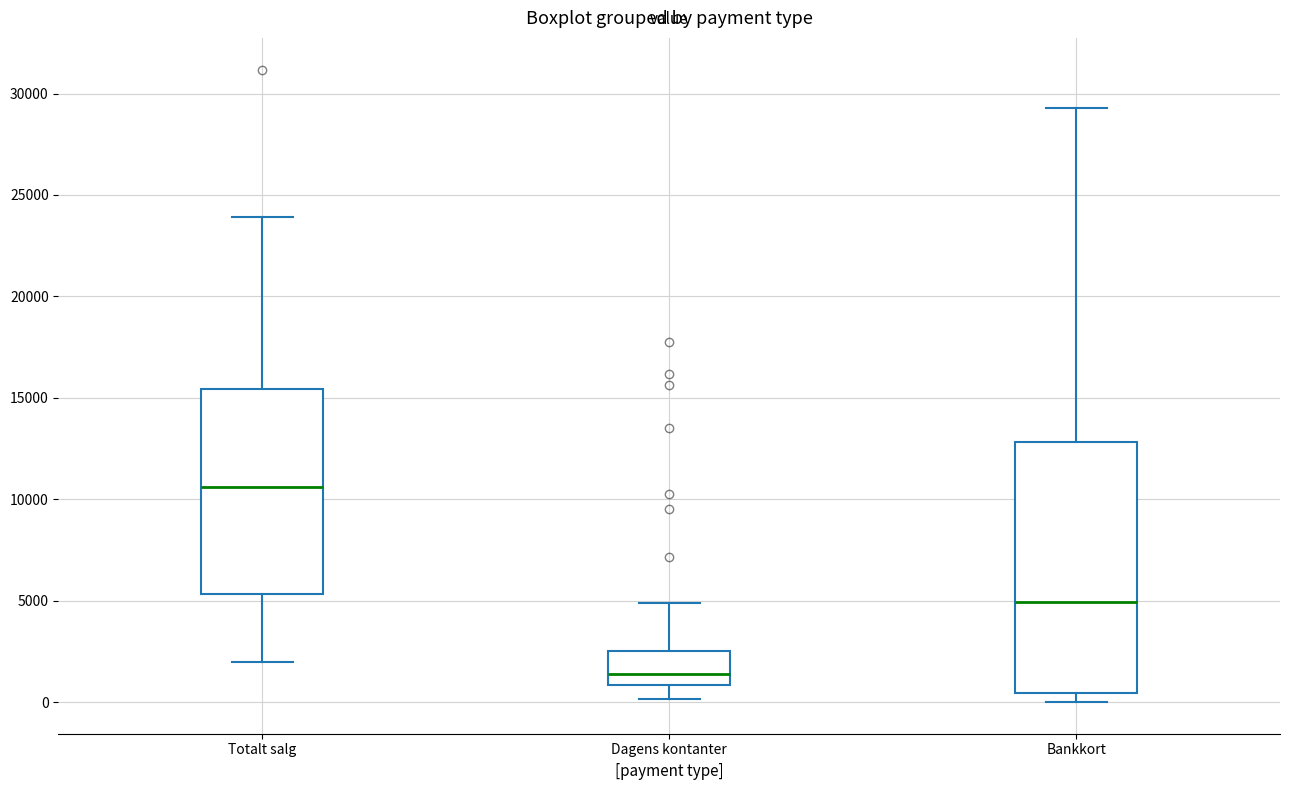

Reading left to right, read every box against the y-axis: the position of its median line, the range the box covers, and the ends of its whiskers. The values are not printed on the chart, so give them approximately, as read against the axis.

Totalt salg: median 10500, box 5500 to 15500, whiskers 2000 to 24000
Dagens kontanter: median 1500, box 1000 to 2500, whiskers 0 to 5000
Bankkort: median 5000, box 500 to 13000, whiskers 0 to 29500